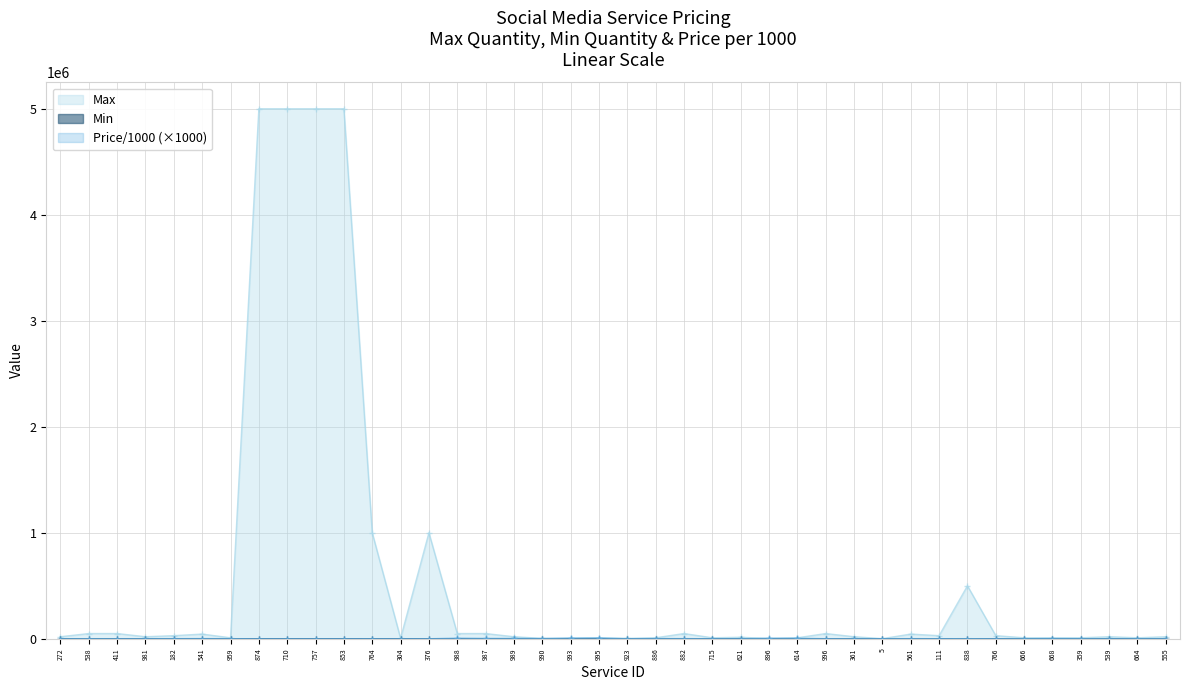

The value of Min at 996 is 11. True or false?

False